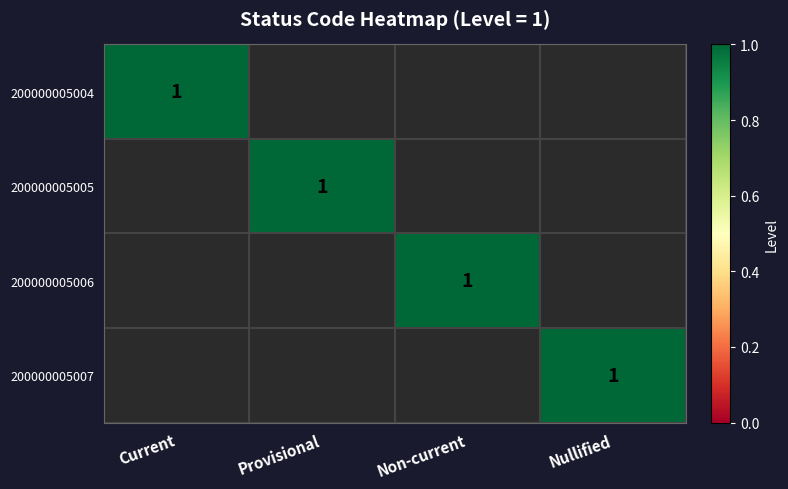

The 200000005004 series shows 2 at Current. True or false?

False